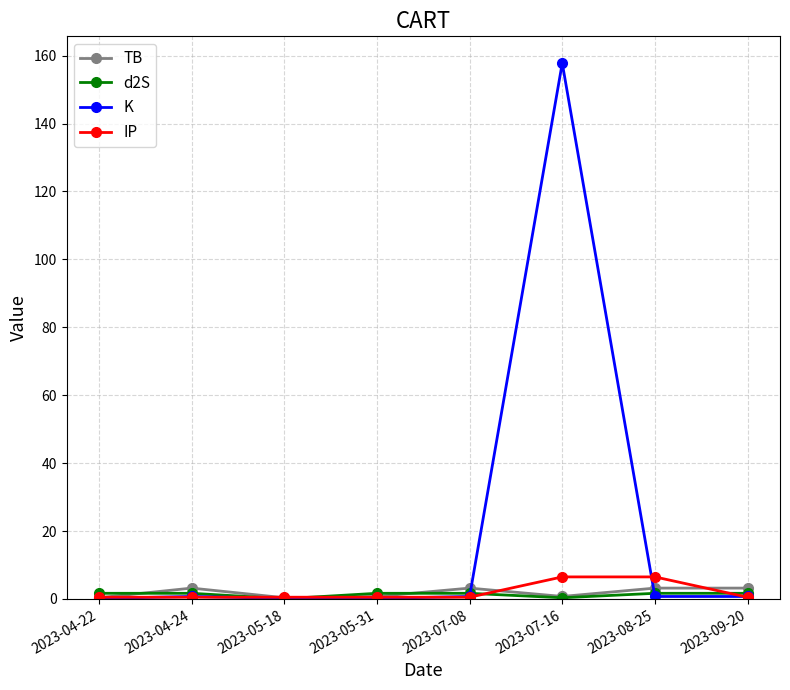

What is the label of the 7th point from the left?

2023-08-25